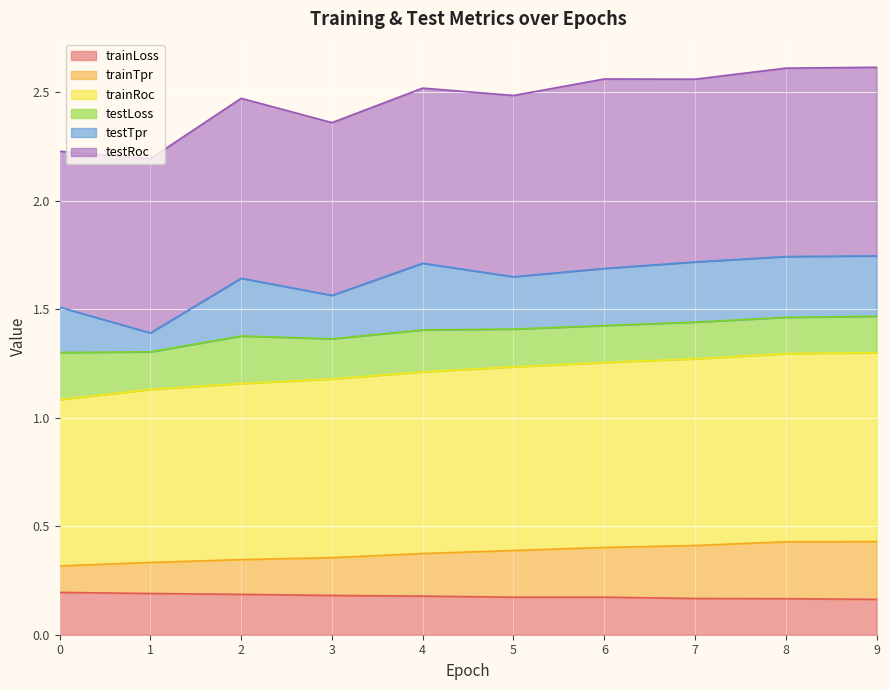

The trainLoss series shows 0.2 at 5. True or false?

True